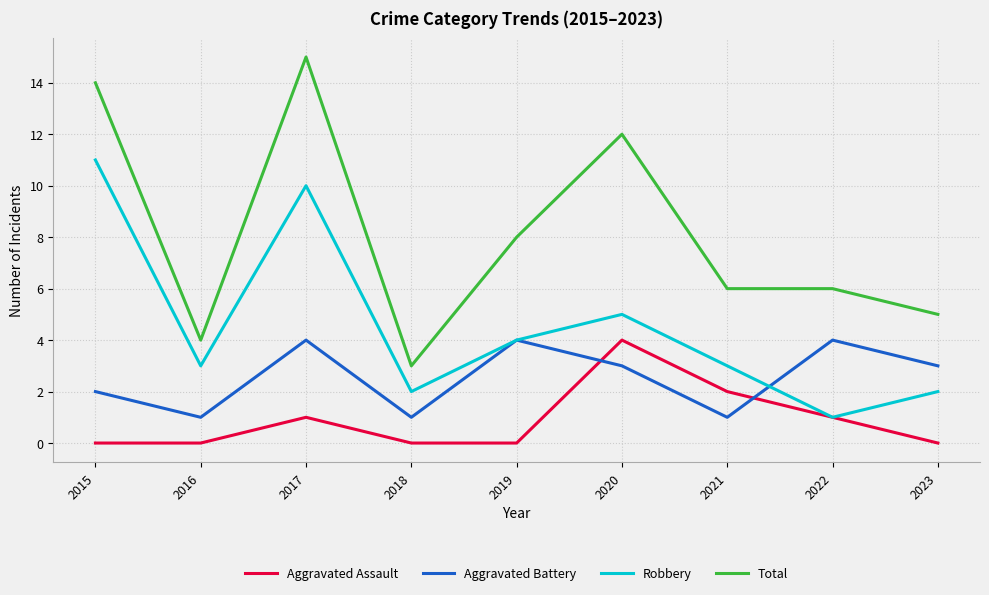

Is this an area chart (filled region under the line)?

No